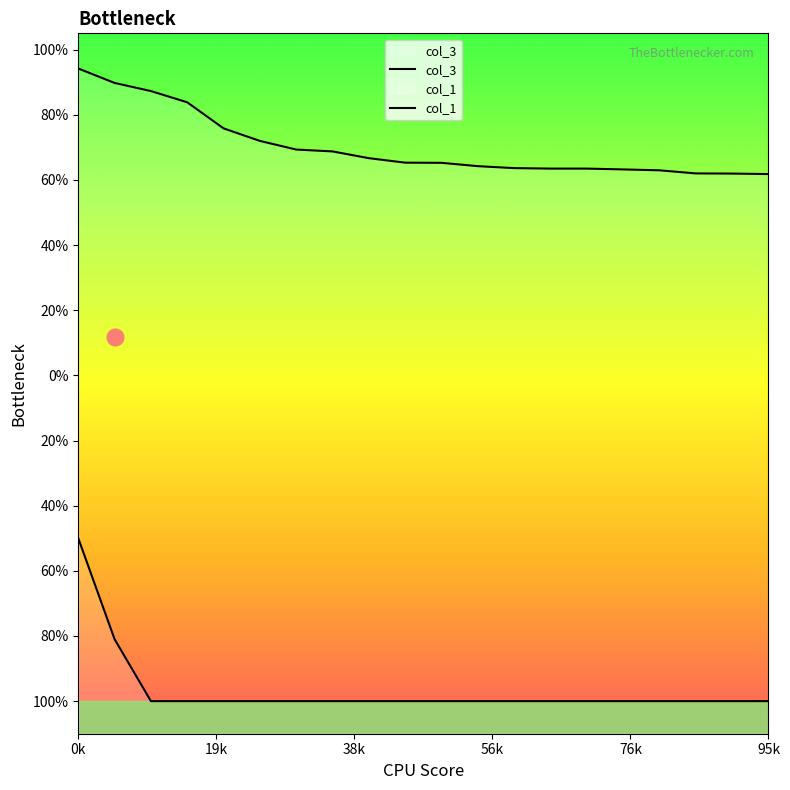

Does the chart have visible grid lines?

No